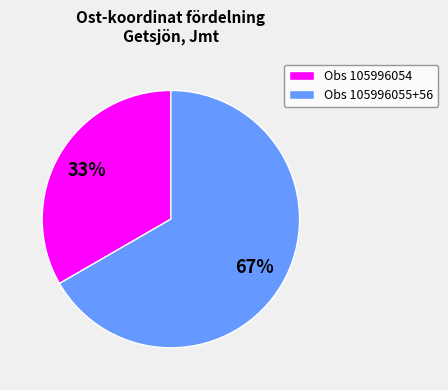

Between Obs 105996054 and Obs 105996055+56, which is larger?

Obs 105996055+56